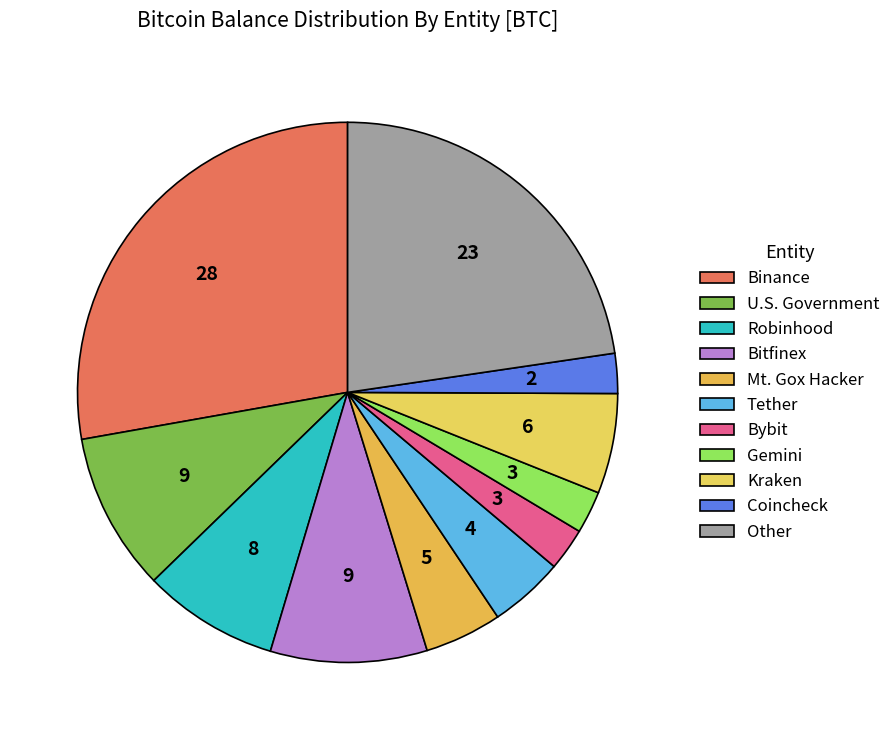

True or false: Binance accounts for 28% of the total.

True